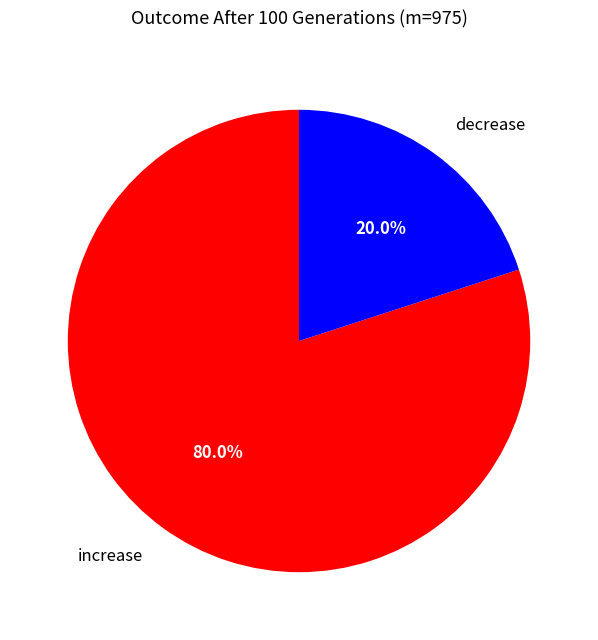

Combined, do increase and decrease account for over 50%?

Yes